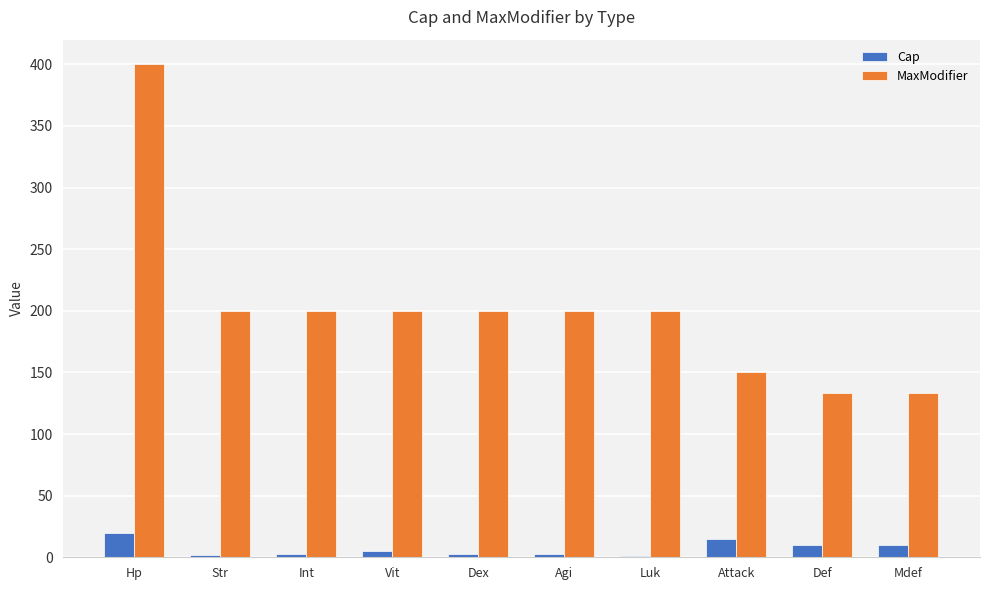

Are the bars horizontal?

No